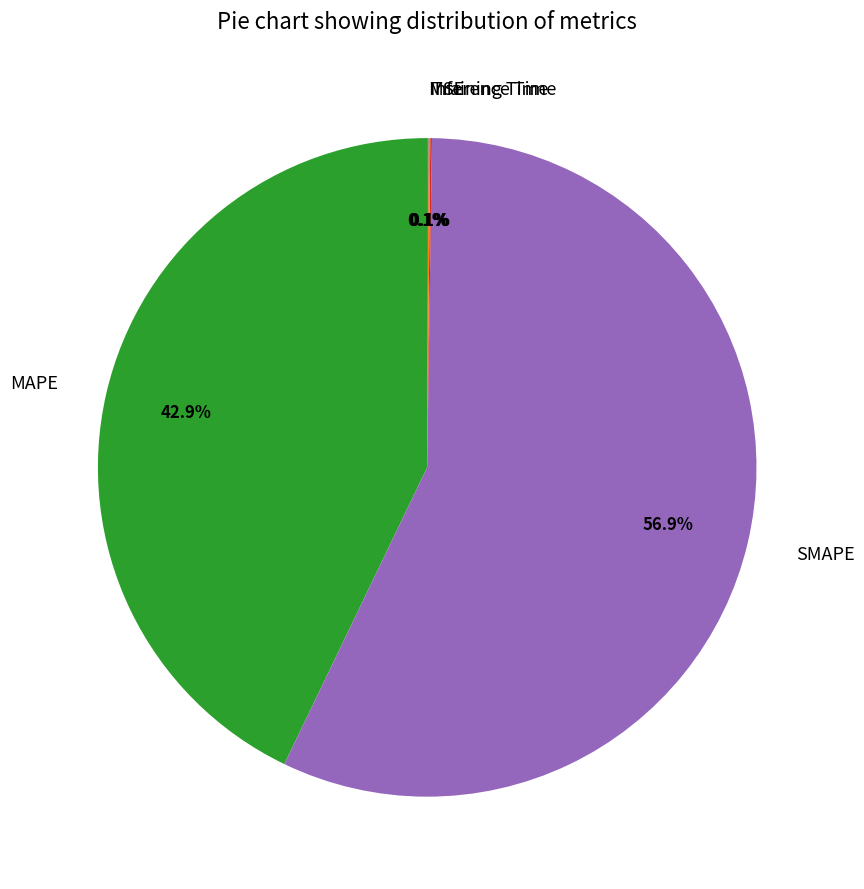

Is MAPE the majority of the pie?

No